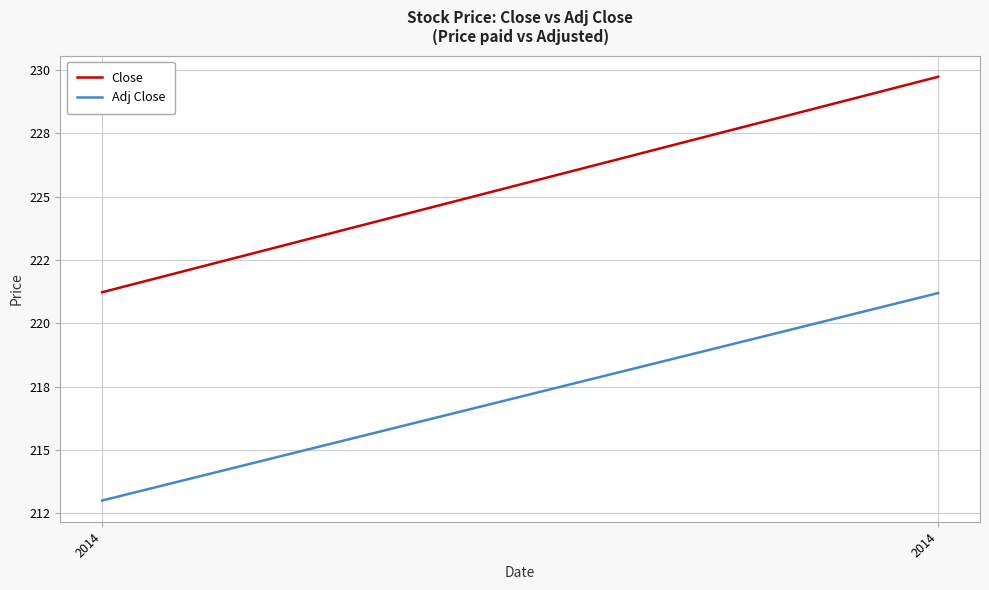

What is the value of the Close point at the 1st from the left?

221.2